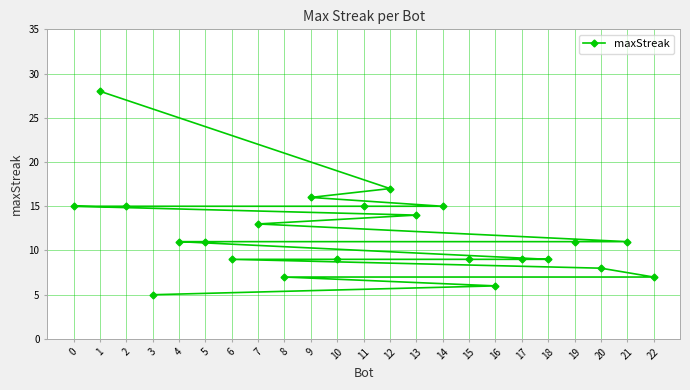

Does the chart display data point markers on the line(s)?

Yes